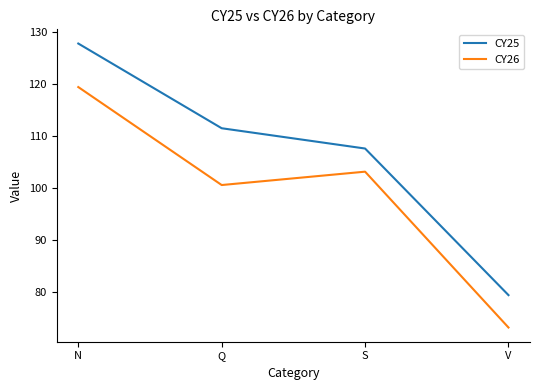

Is the value of CY26 at V greater than the value of CY25 at S?

No